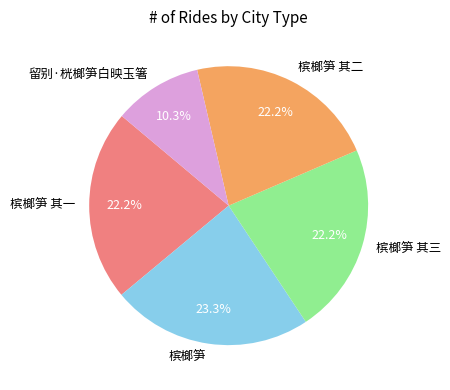

Is 槟榔笋 the majority of the pie?

No